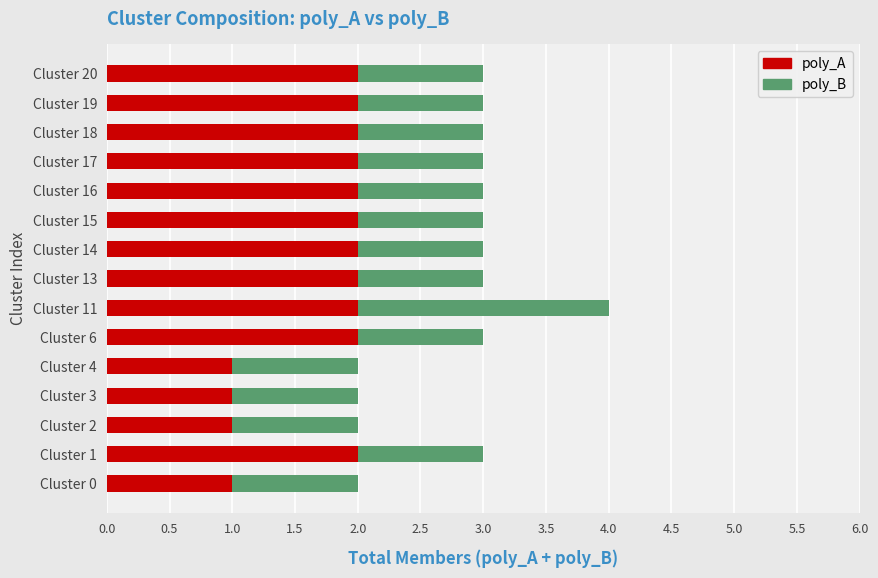

What is the total value across all series at Cluster 6?

3